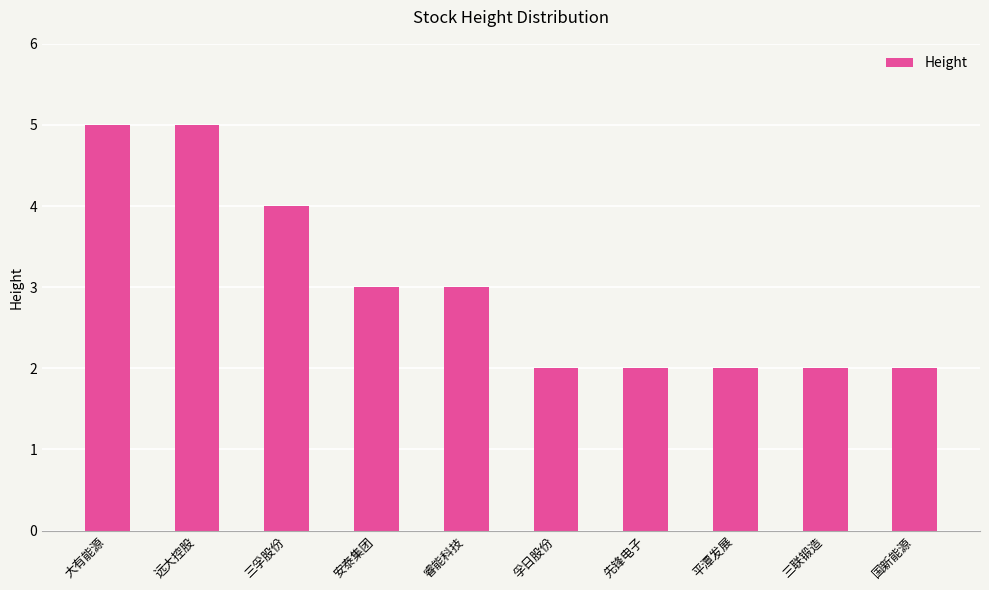

Is it true that the value at 三孚股份 is 4?

True